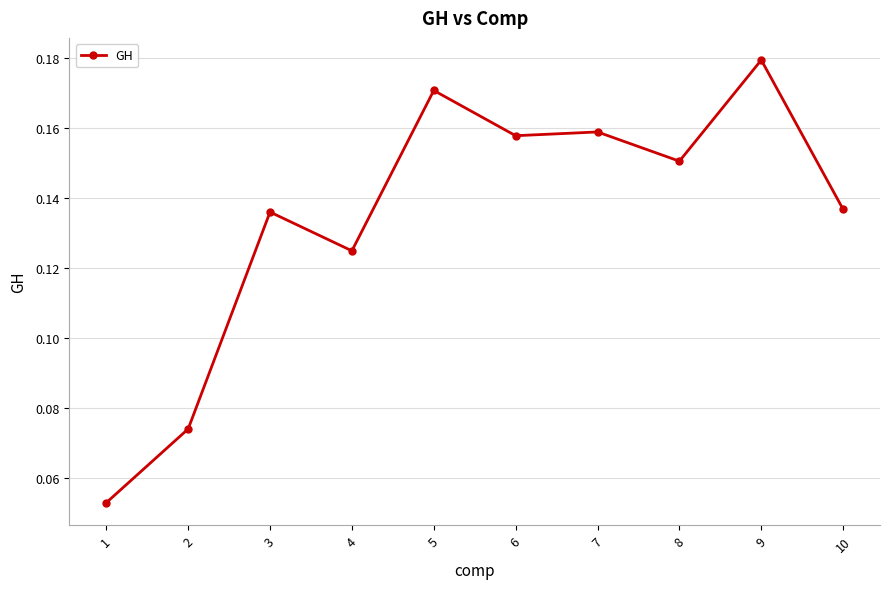

What is the sum of the values at 7 and 8?

0.3